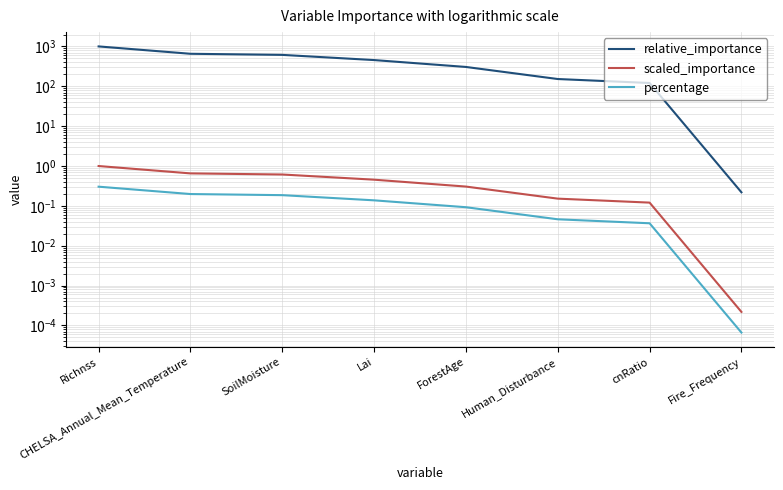

Rank the series by their maximum value, from highest to lowest.

relative_importance, scaled_importance, percentage